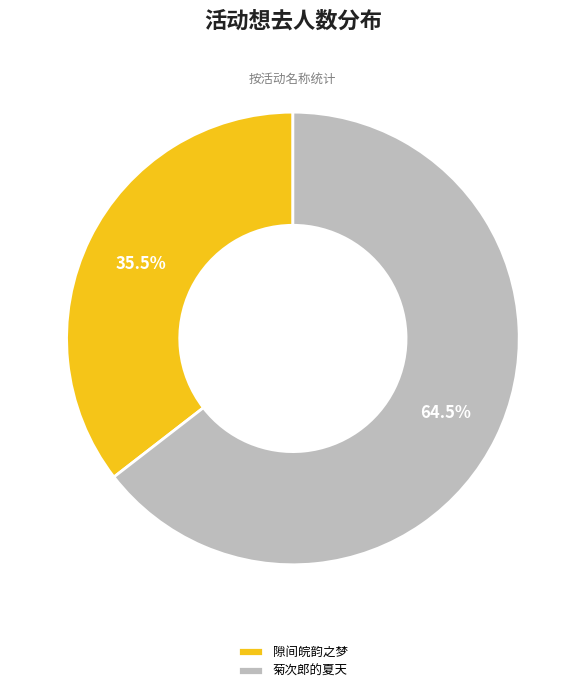

Rank the categories by value from highest to lowest.

菊次郎的夏天, 隙间皖韵之梦